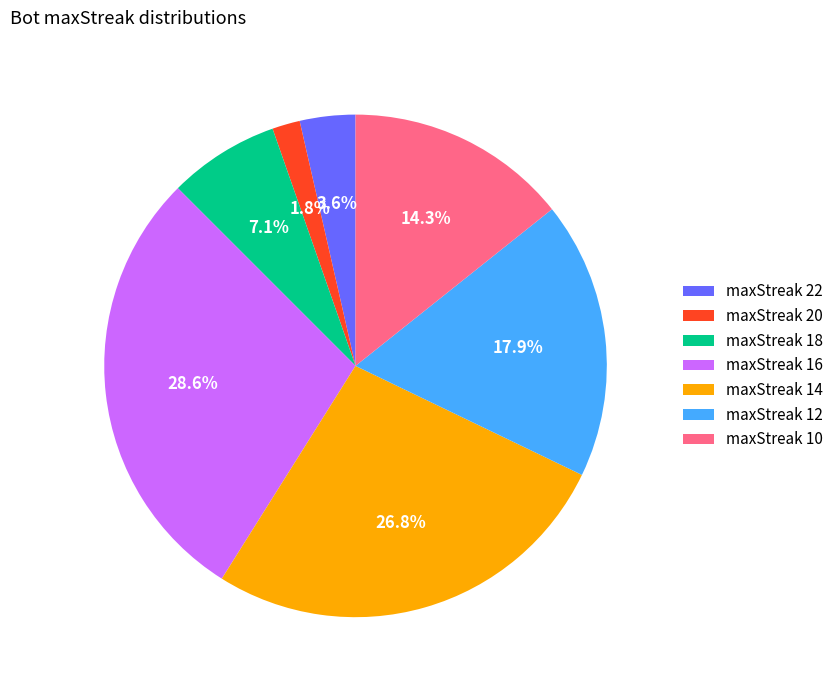

Is the sum of maxStreak 20 and maxStreak 10 greater than half?

No